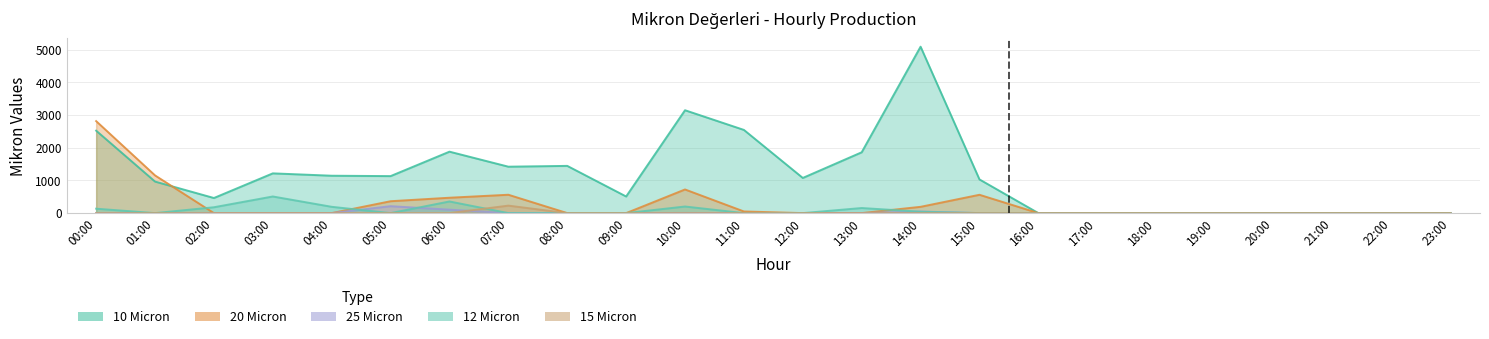

Which series has the largest total across all categories?

10 Micron